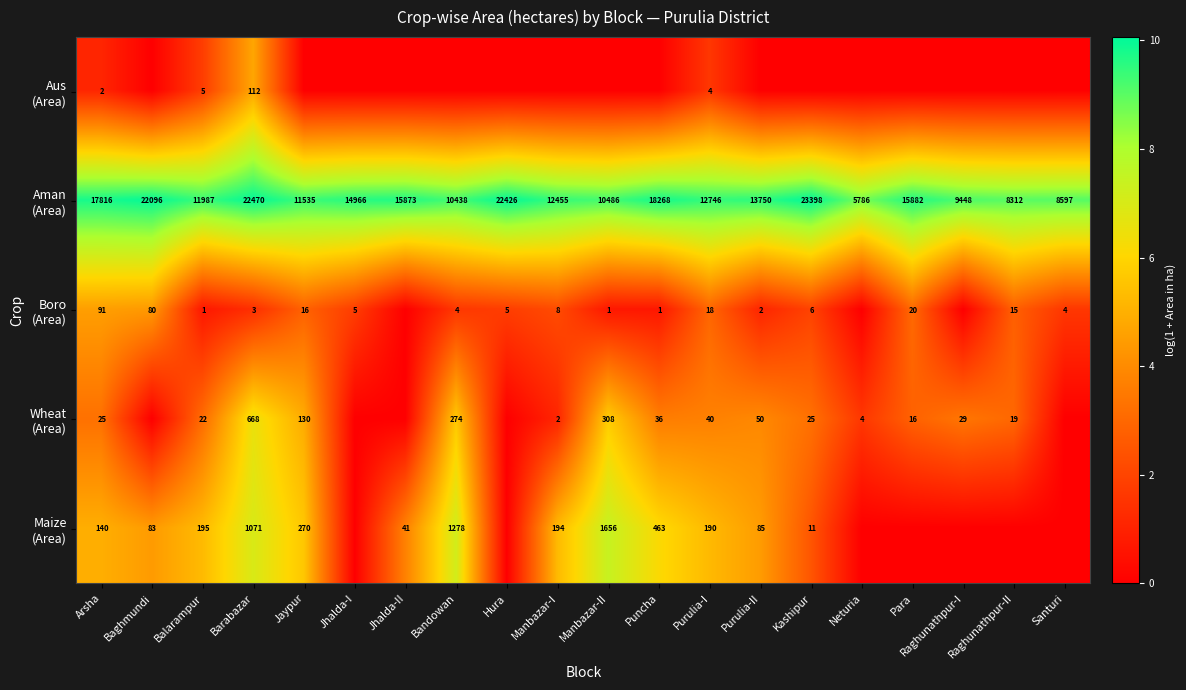

What is the total value across all series at Purulia-I?

12998